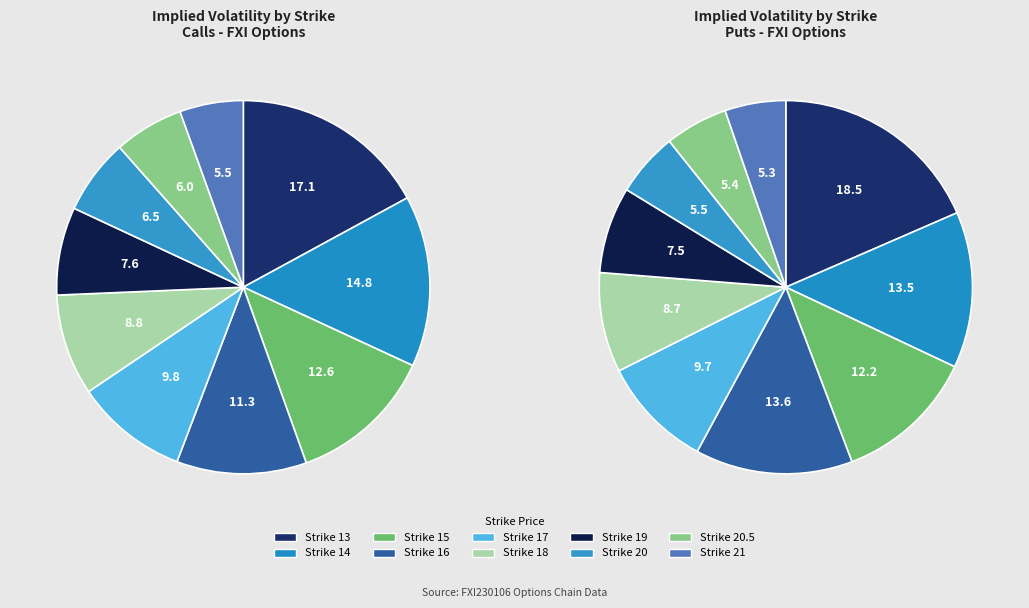

To the nearest percent, what is the combined percentage of 20.5 and 16?

17%